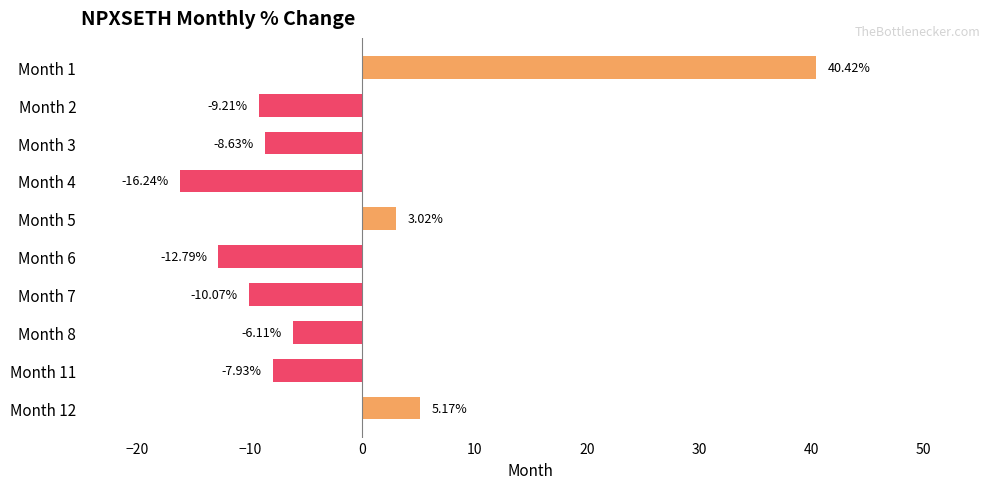

What is the change in value from Month 5 to Month 8?

-9.1